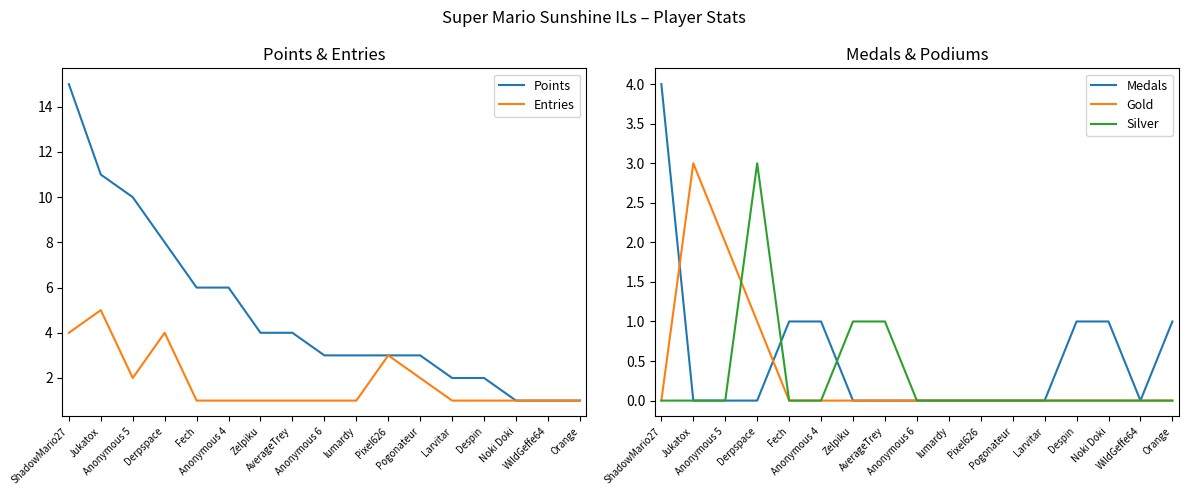

What is the difference between the highest and lowest values at Zelpiku?

4